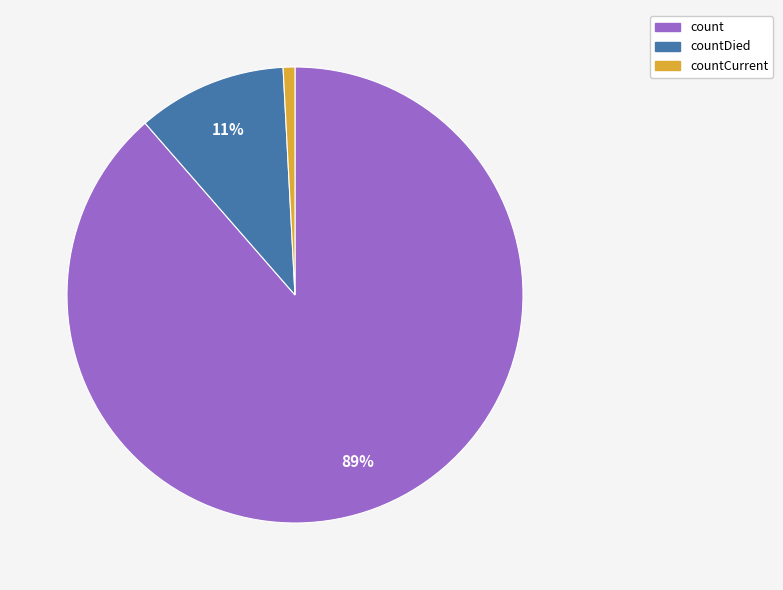

To the nearest percent, what is the average slice percentage?

33%